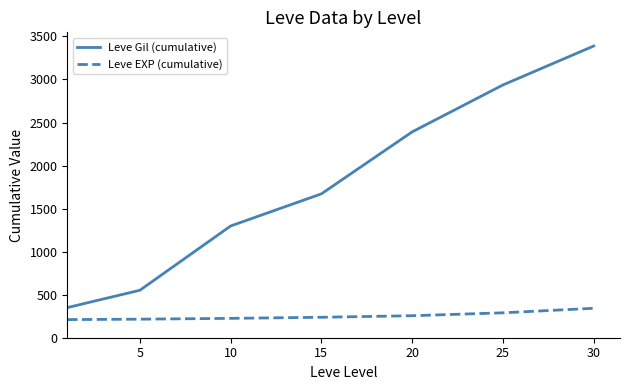

What is the maximum value shown in the chart?

3389.0